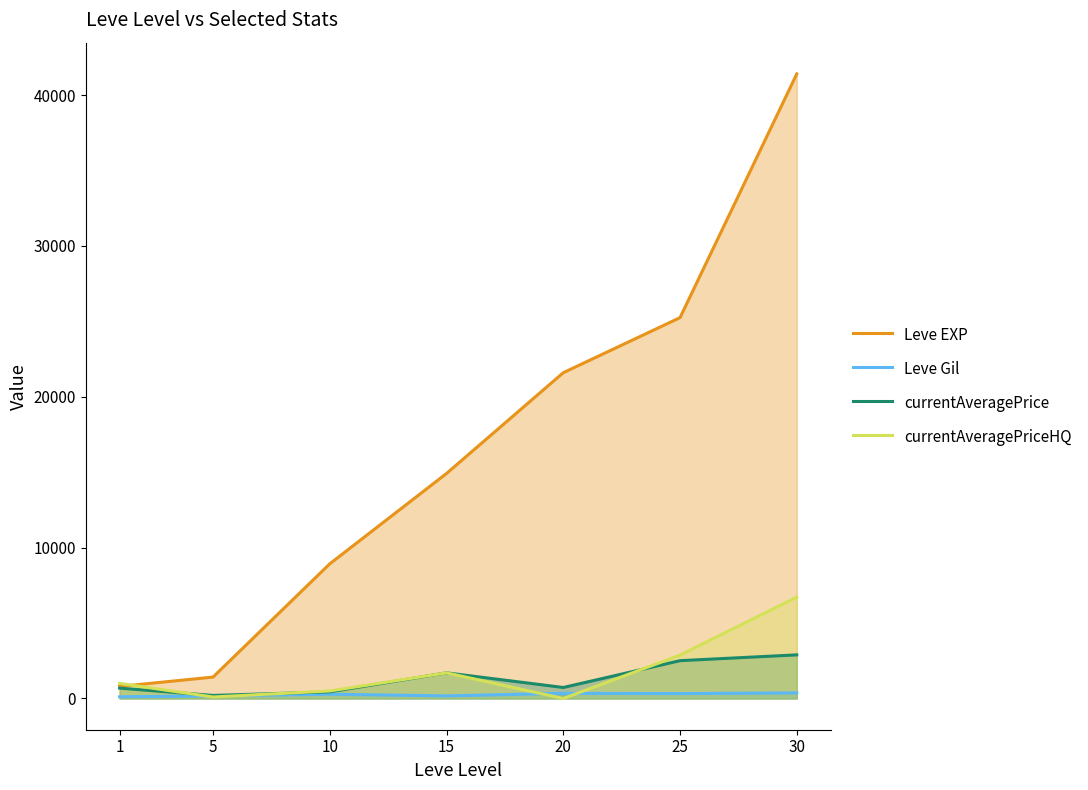

True or false: Leve EXP and Leve Gil cross at least once.

False